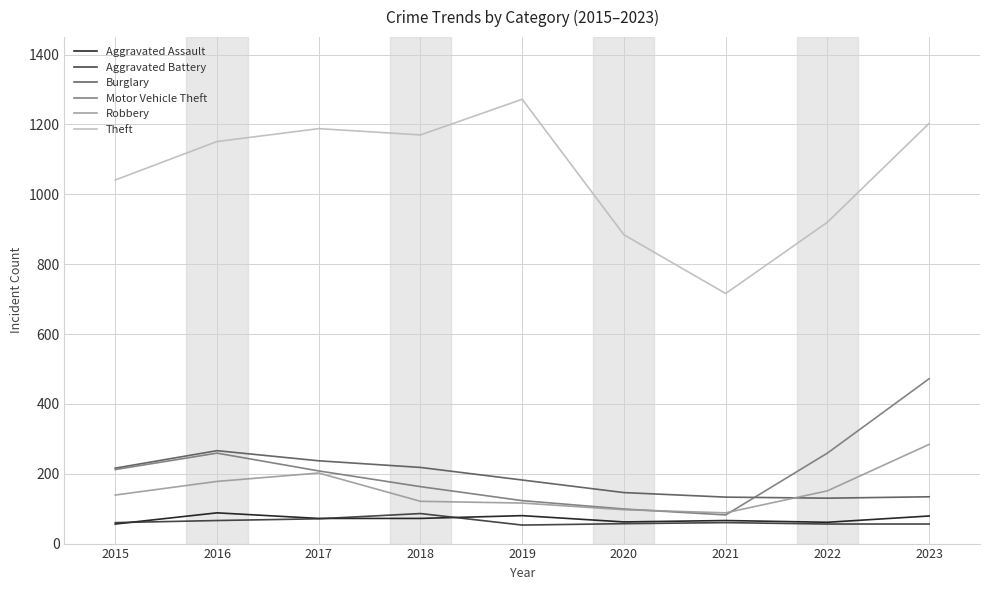

True or false: Motor Vehicle Theft and Theft intersect in this chart.

False